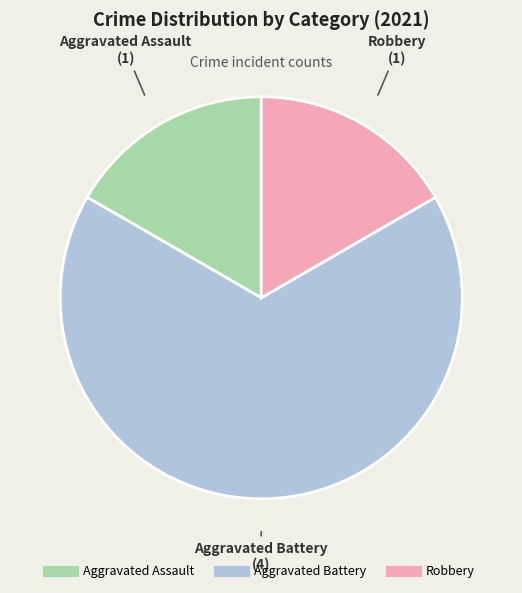

Do Aggravated Assault and Aggravated Battery together represent more than half of the pie?

Yes